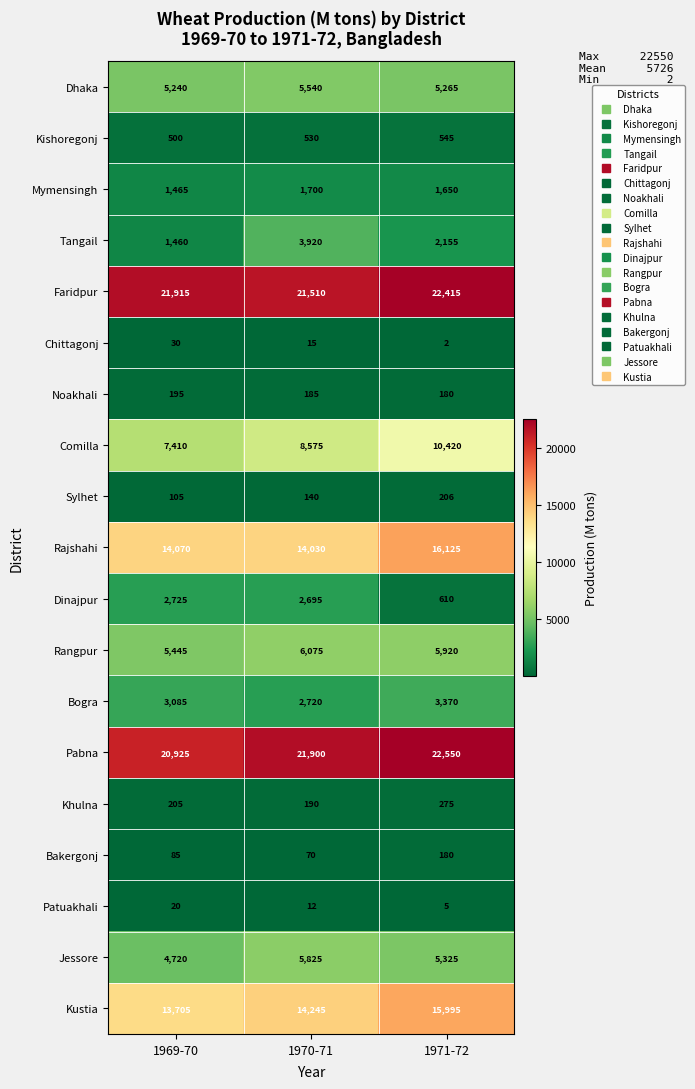

What is the total value across all series at 1969-70?

103305